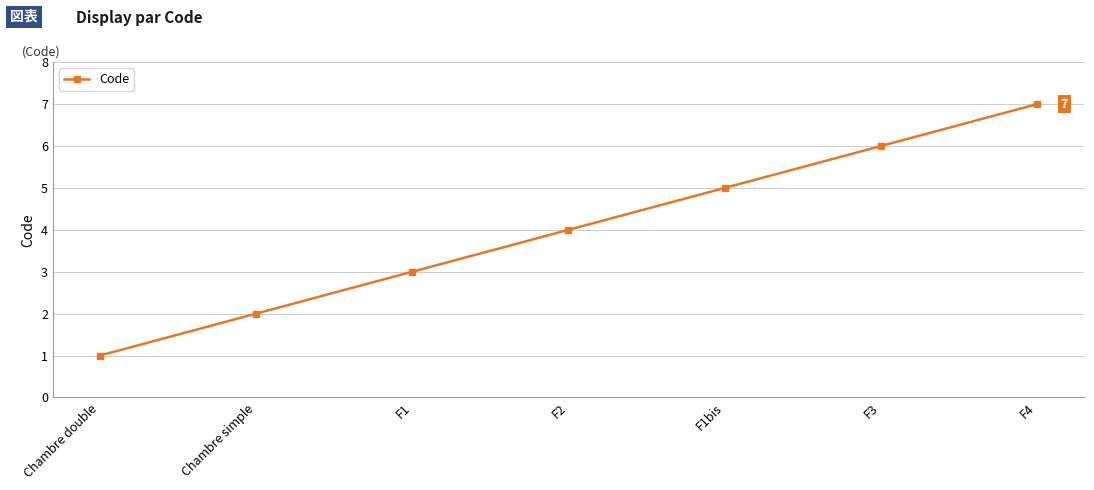

What is the sum of the values at F3 and F1?

9